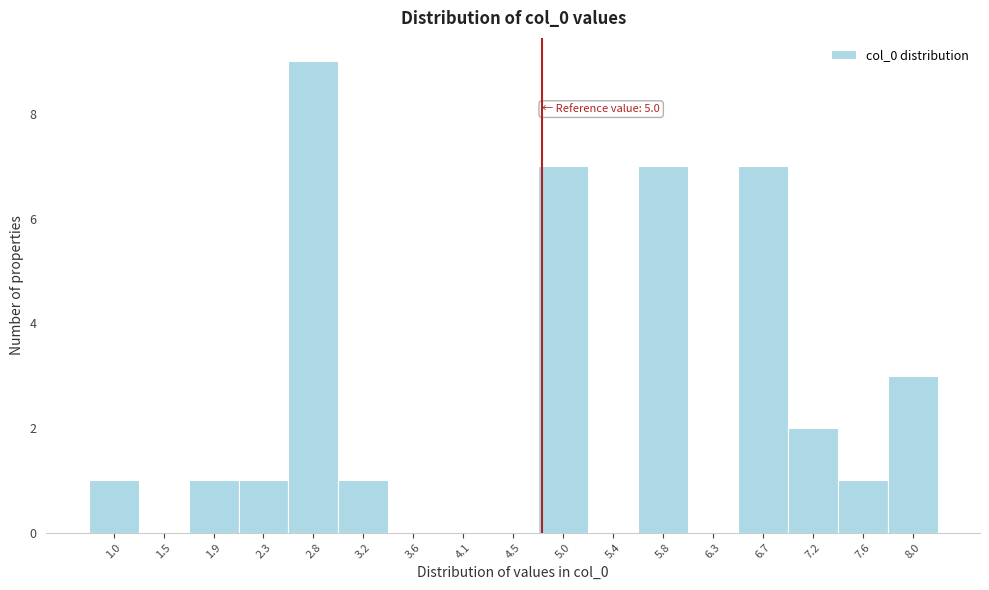

Reading right to left, what are all the values shown in this chart?

8.0=3	7.6=1	7.2=2	6.7=7	6.3=0	5.8=7	5.4=0	5.0=7	4.5=0	4.1=0	3.6=0	3.2=1	2.8=9	2.3=1	1.9=1	1.5=0	1.0=1